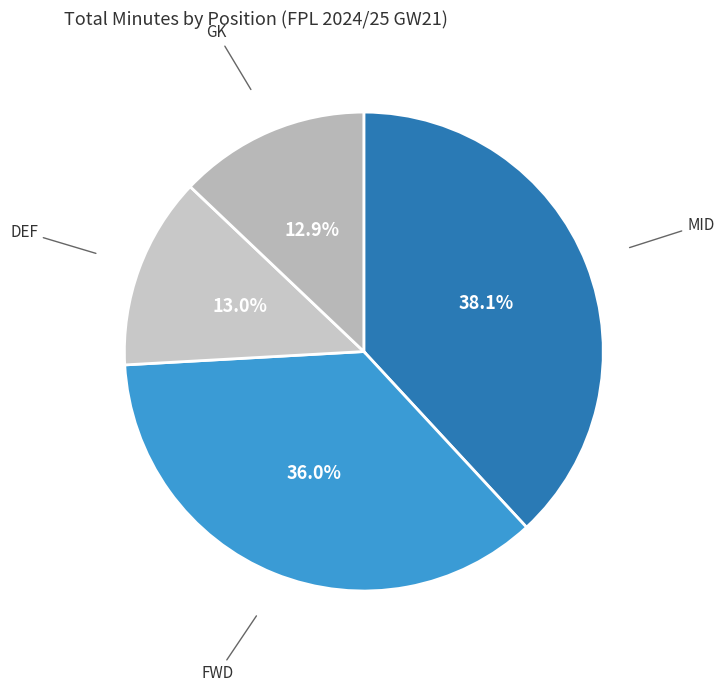

Is there any slice that represents more than half of the pie?

No